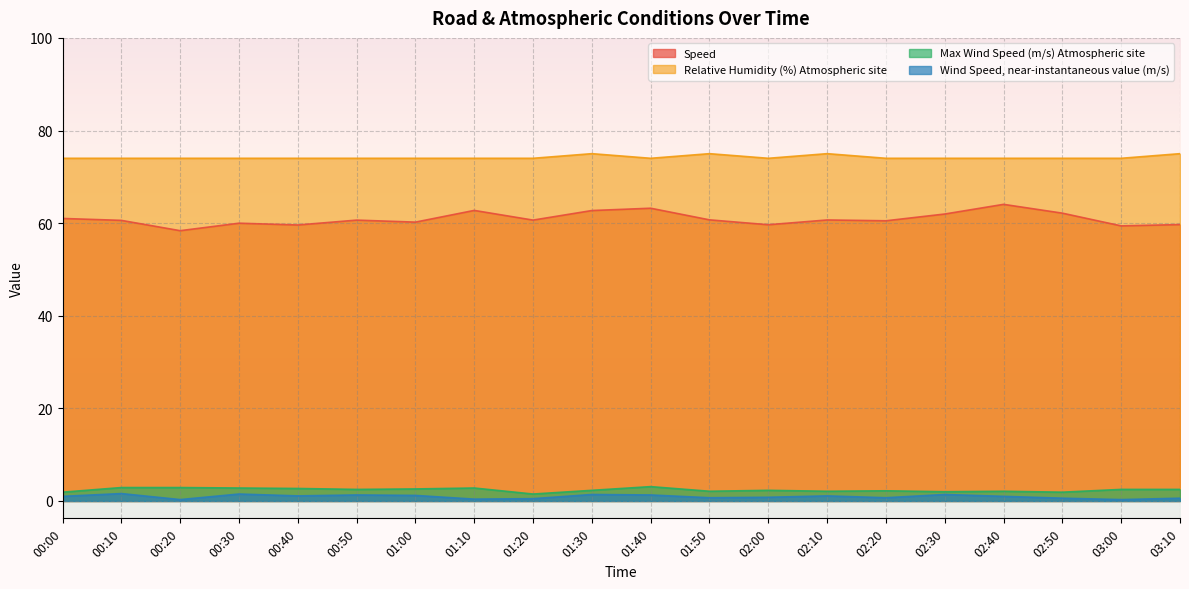

The Speed series shows 41.4 at 00:40. True or false?

False